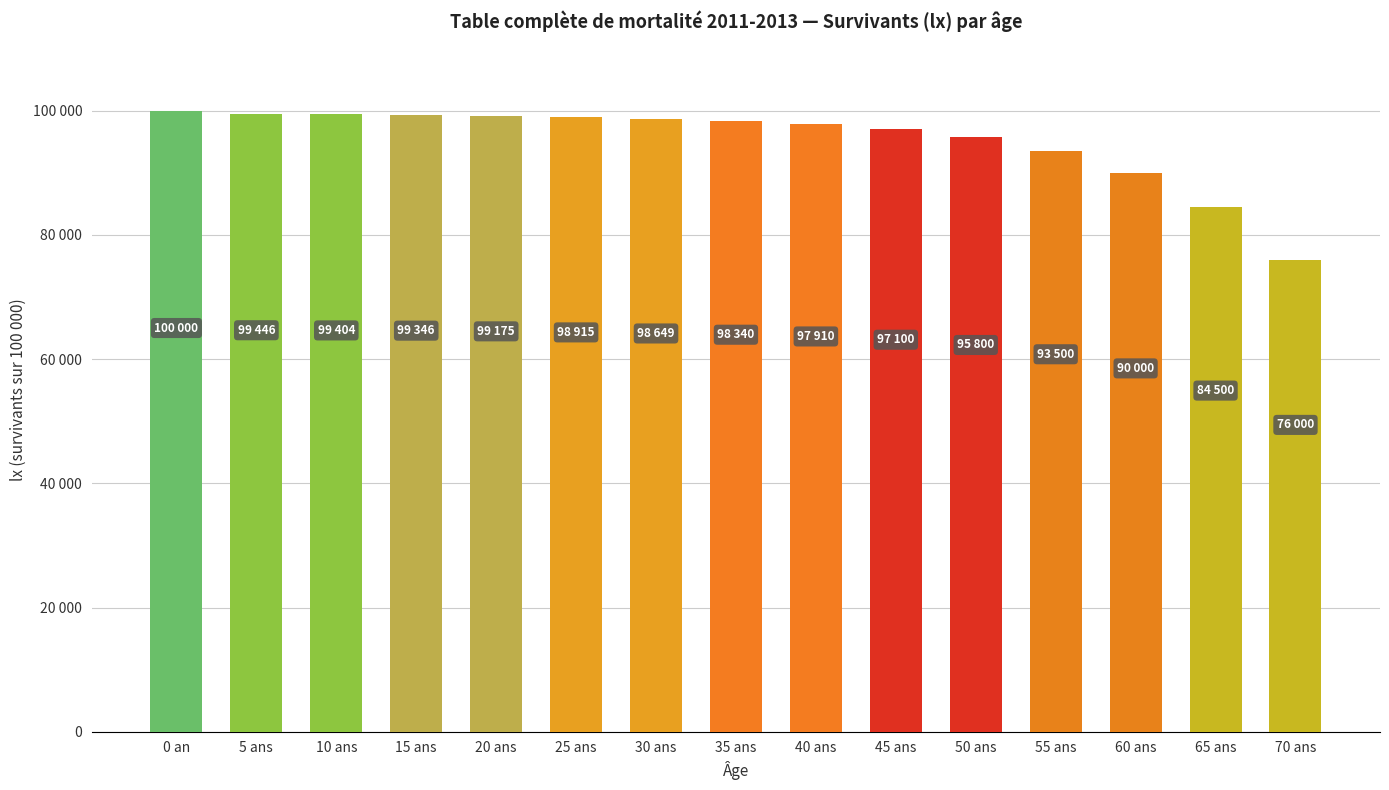

What is the difference between the maximum and second lowest values?

15500